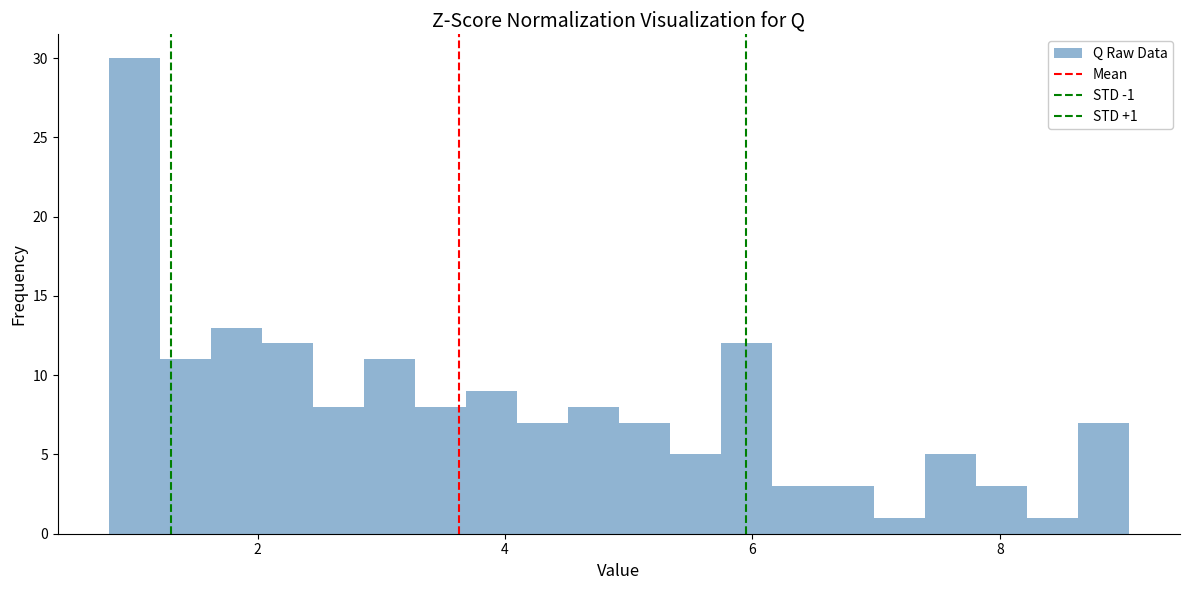

Read against the x-axis, roughly where is the centre of the tallest bar?

1.0